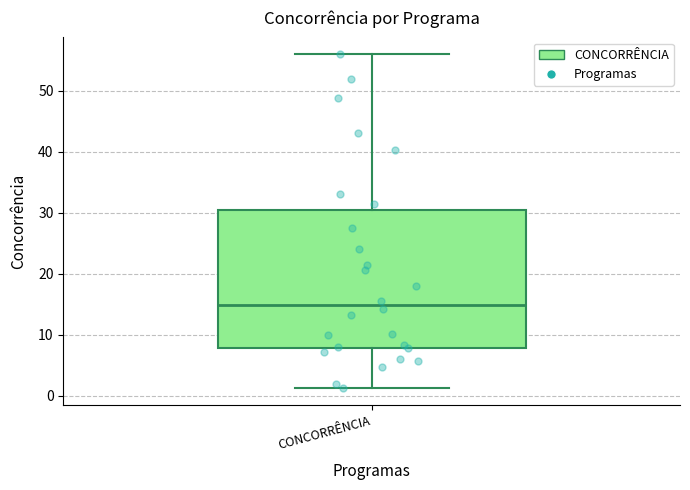

Transcribe this box plot: give where the median line is, the range the box spans, and where the two whiskers end, as read against the y-axis. The values are not printed on the chart, so give them approximately, as read against the axis.

median 15, box 8 to 31, whiskers 1 to 56